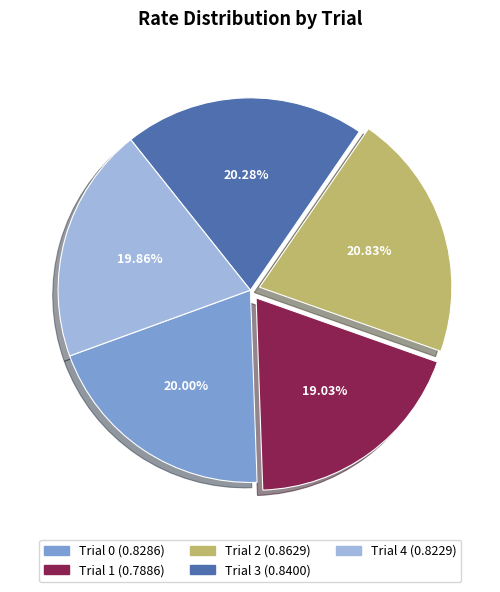

Is there any slice that represents more than half of the pie?

No